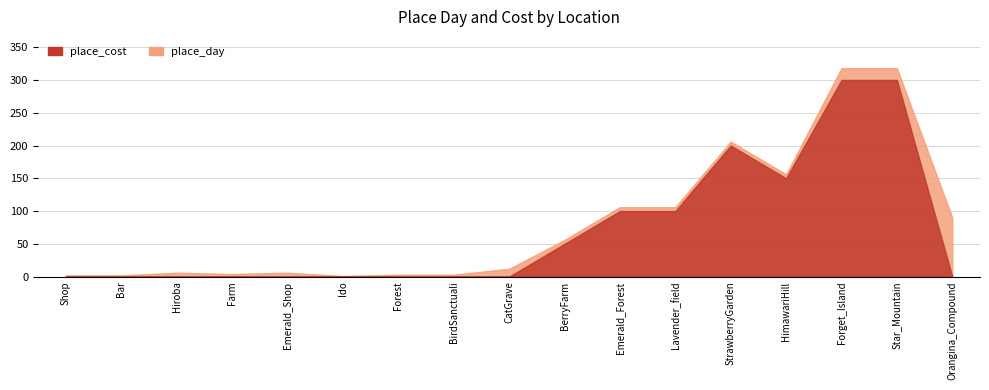

Reading left to right, extract all data points from this chart.

place_cost: 0	0	0	0	0	0	0	0	0	50	100	100	200	150	300	300	0
place_day: 2	2	6	4	6	1	3	3	12	6	6	6	6	6	18	18	90